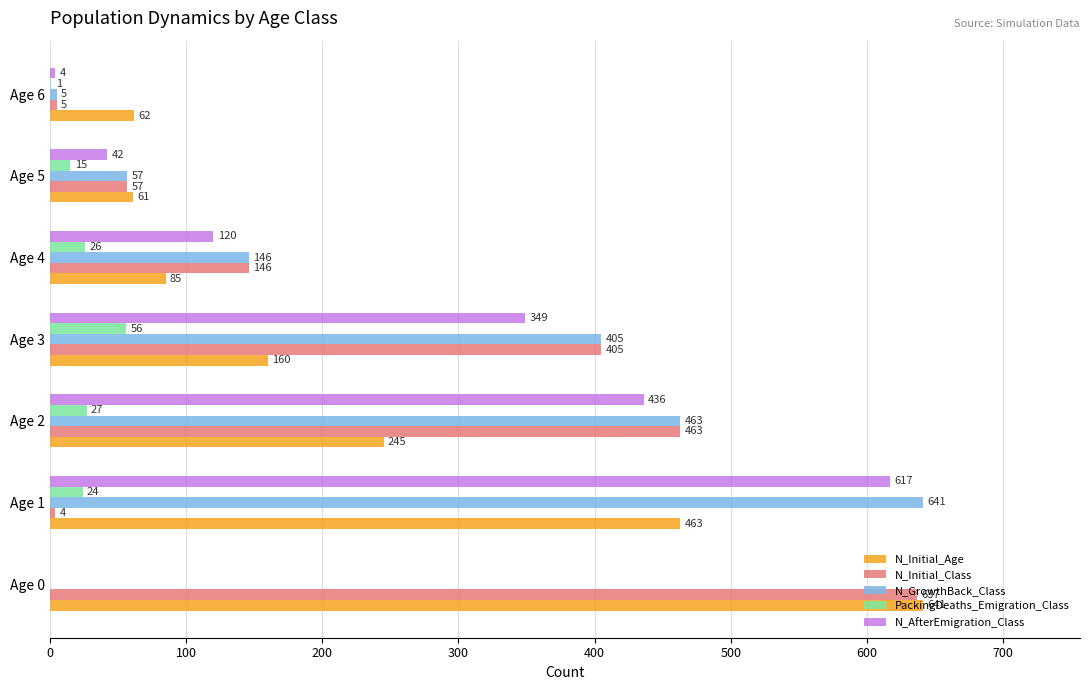

What is the sum of the N_GrowthBack_Class values at Age 2 and Age 3?

868